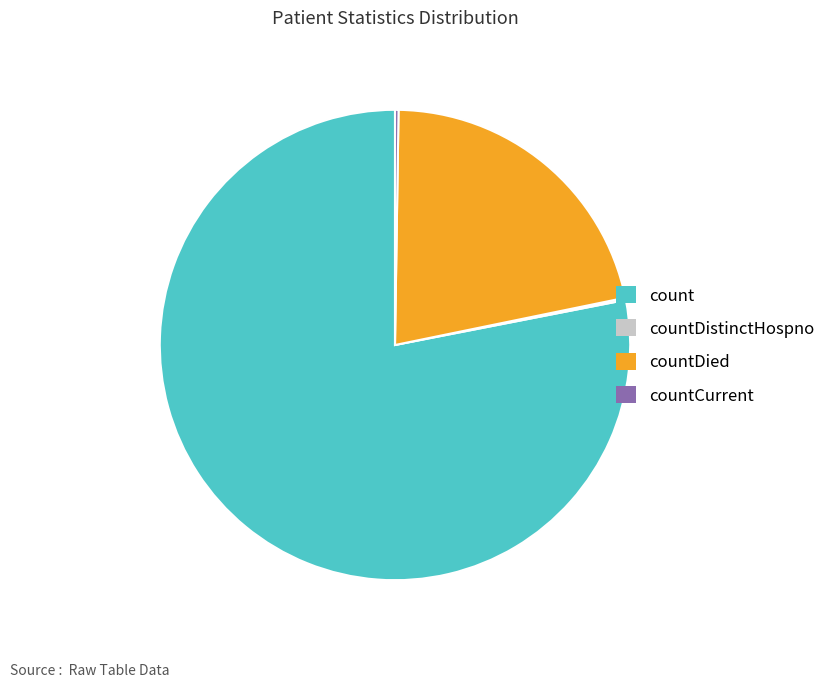

Is there any slice that represents more than half of the pie?

Yes